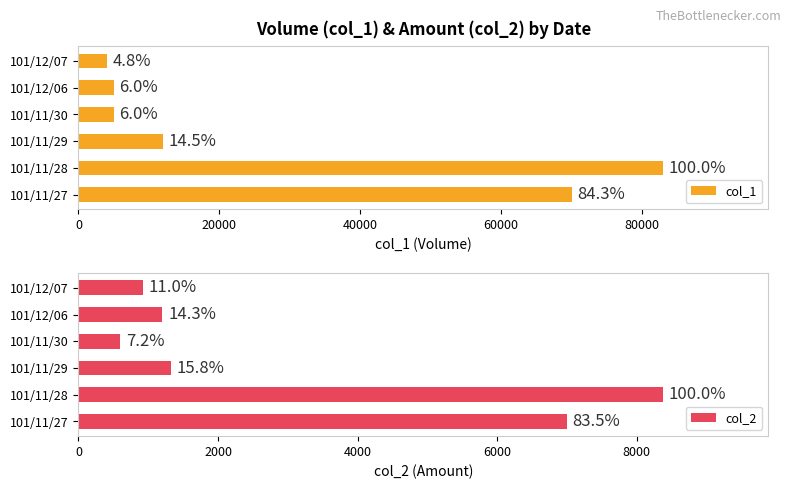

What is the value of the col_1 bar at the 1st from the left?

70000